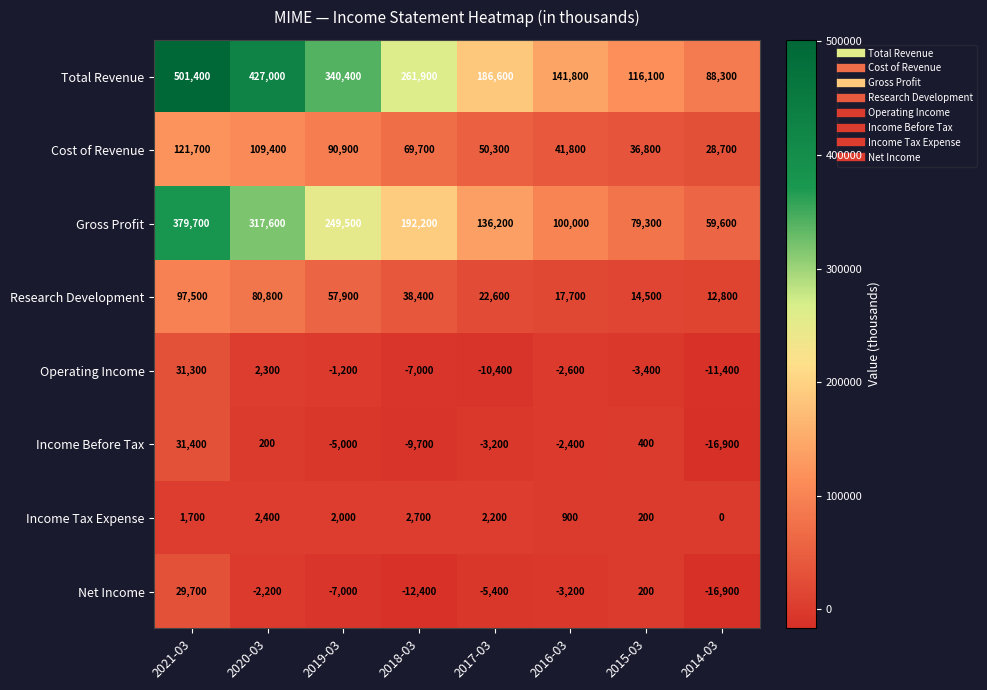

What value does the Net Income series have at 2021-03, to the nearest 100?

29700